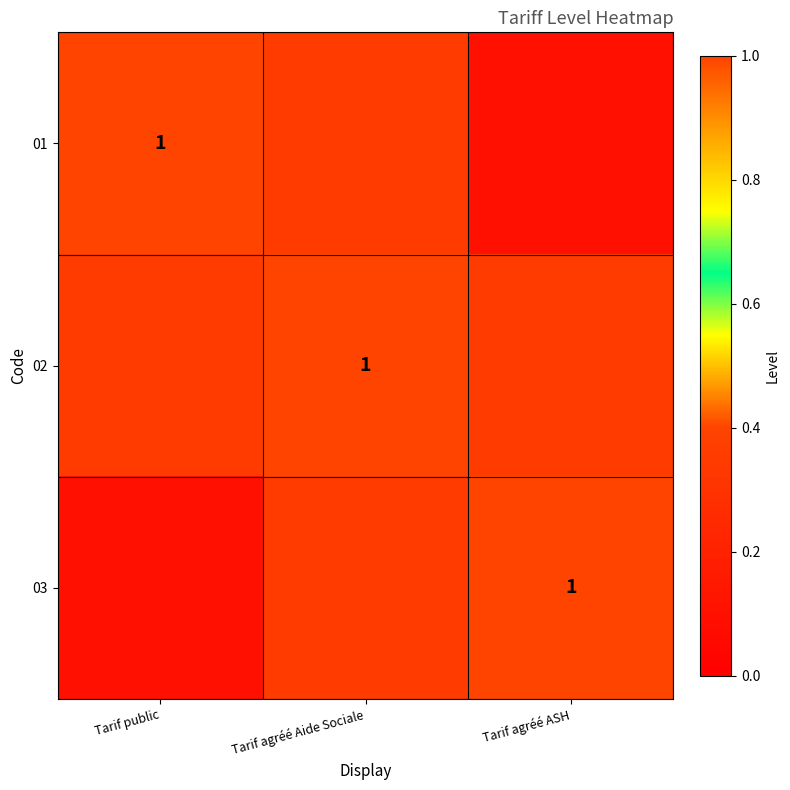

Where is row_1 nearest to the value 0?

Tarif public